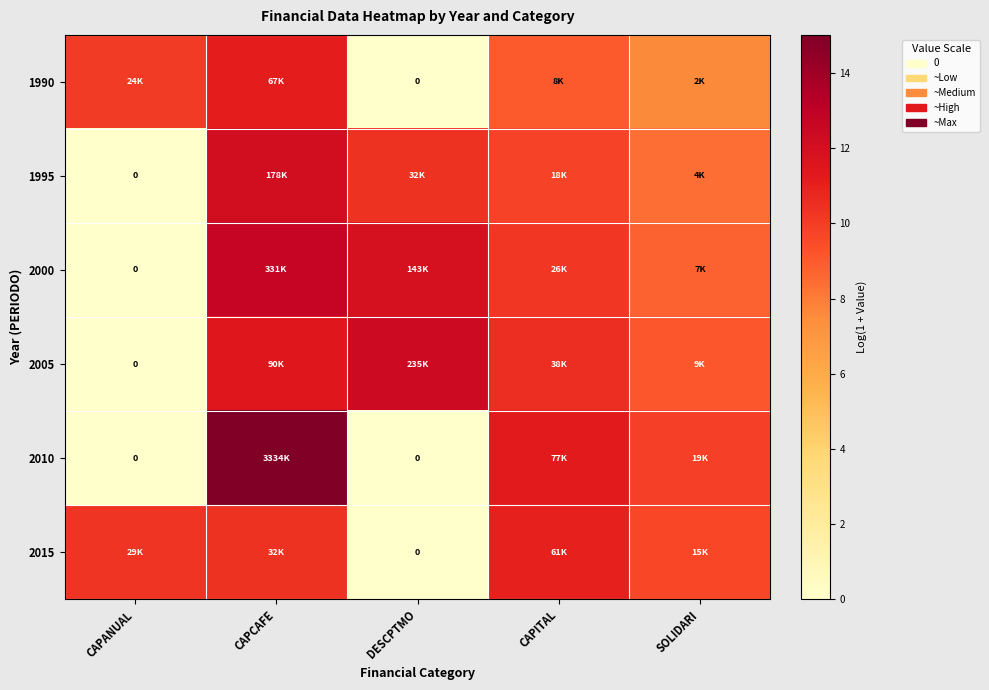

The value of 2010 at CAPANUAL is -10.0. True or false?

False